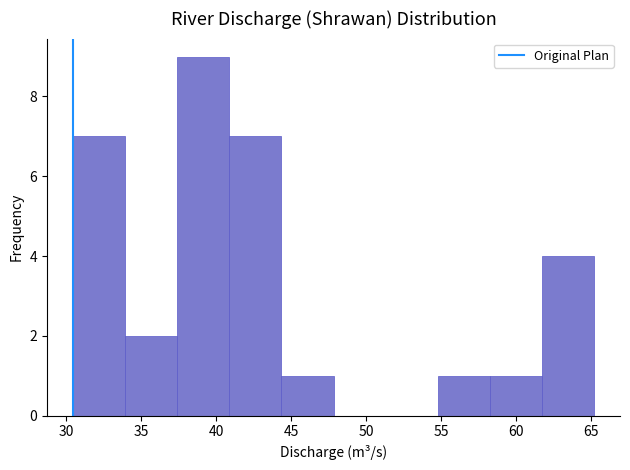

What is the height of the bar covering 58.5 to 61.5 on the x-axis? Neither the bar edges nor the heights are printed on the chart, so give them approximately, as read against the axes.

1